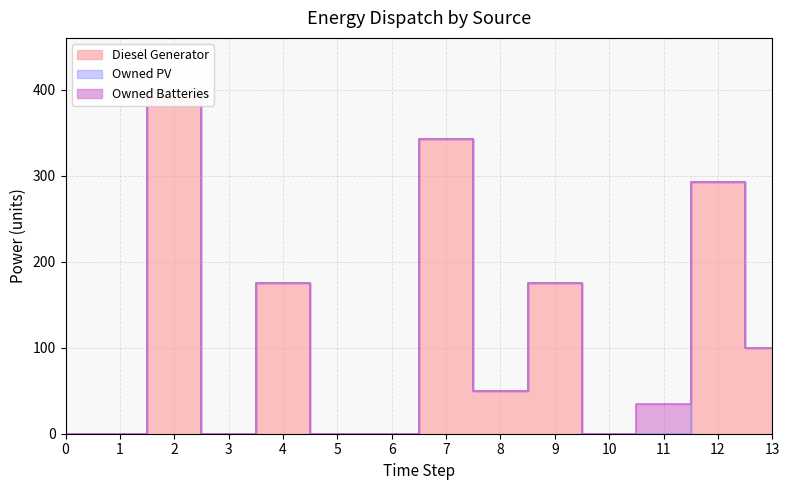

True or false: Diesel Generator has a value of 524 at 7.

False